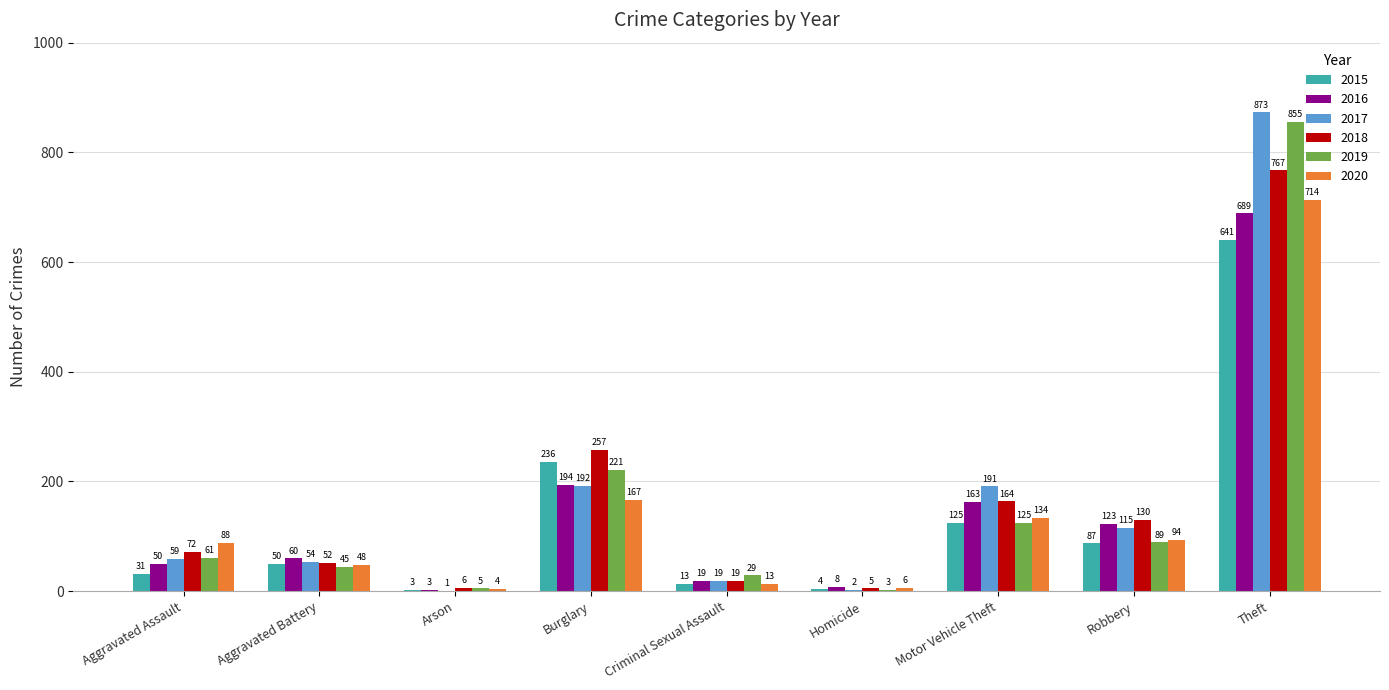

What is the sum of all 2015 values?

1190